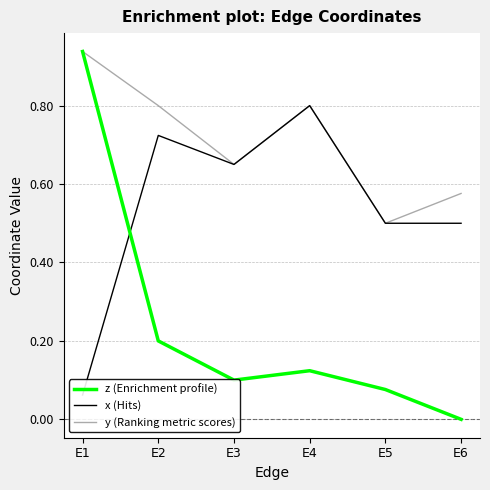

Where is z (Enrichment profile) nearest to the value 0?

E6